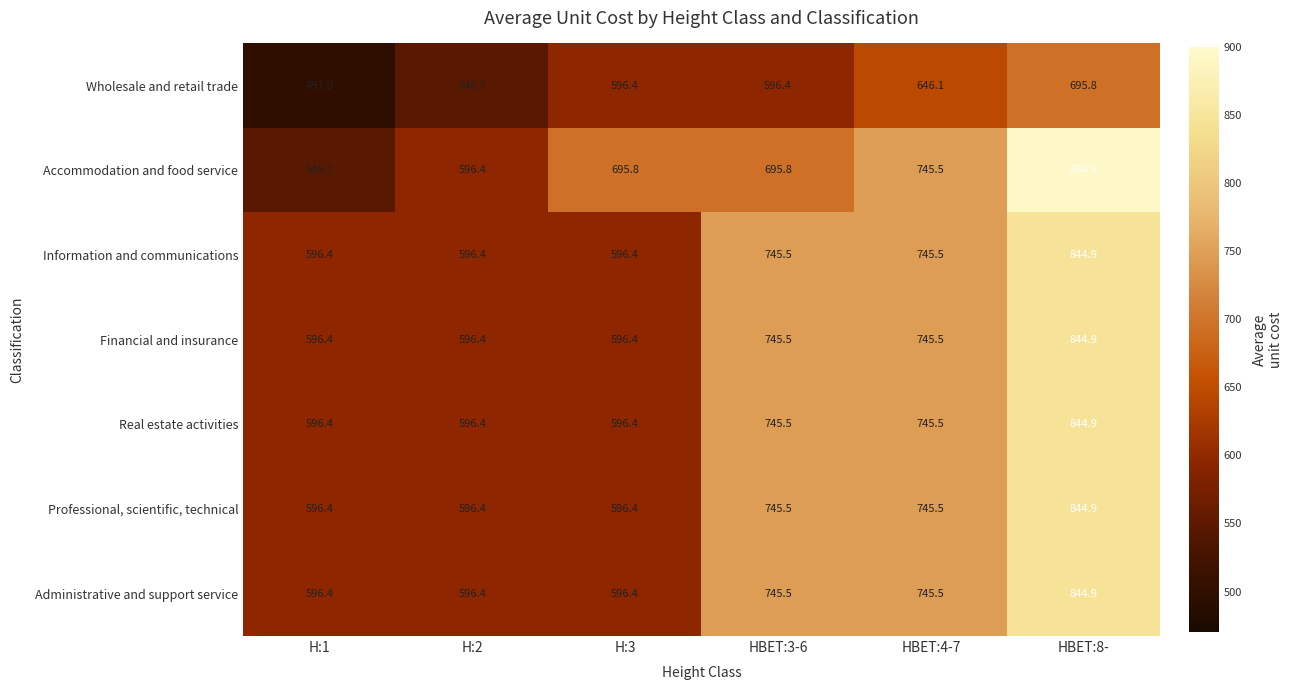

What is the sum of all Administrative and support service values?

4125.1